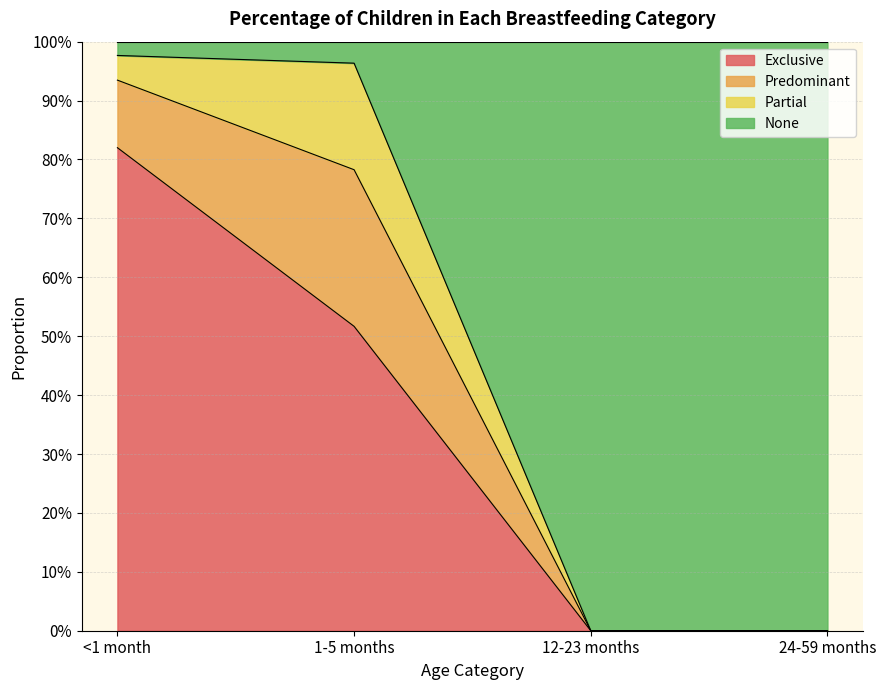

List the labels in order of Exclusive value, smallest first.

12-23 months, 24-59 months, 1-5 months, <1 month